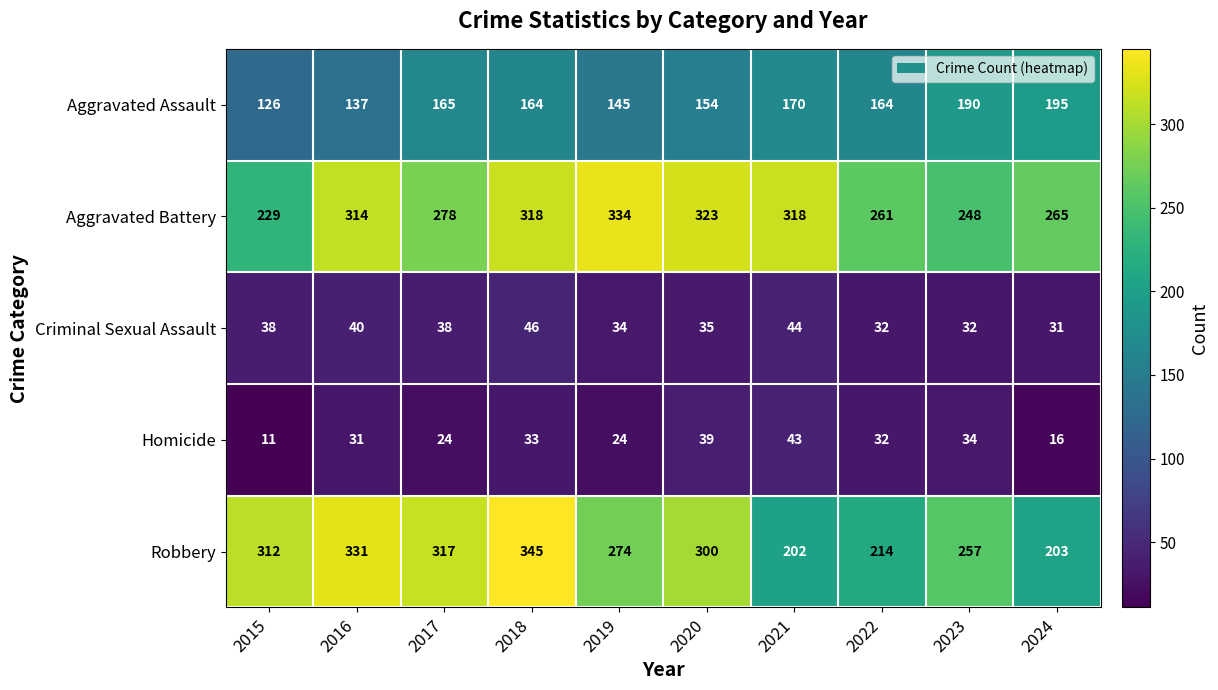

Which series has the widest spread of values?

Robbery